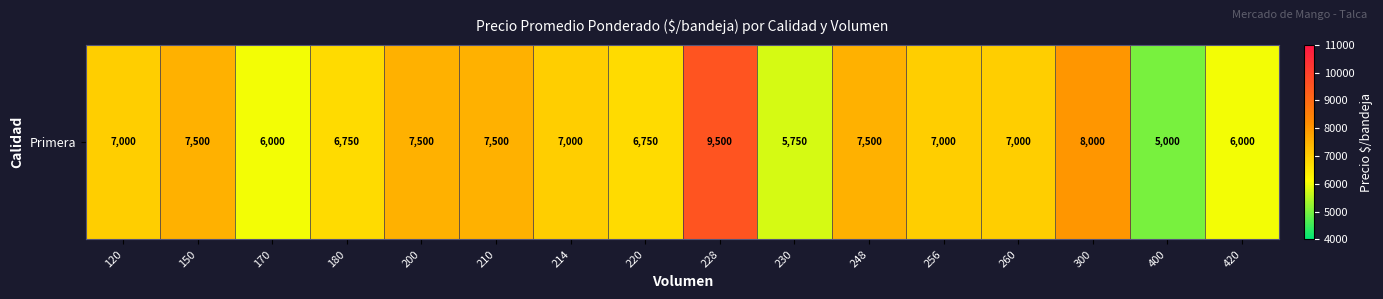

Rank the categories by value from highest to lowest.

228, 300, 150, 200, 210, 248, 120, 214, 256, 260, 180, 220, 170, 420, 230, 400